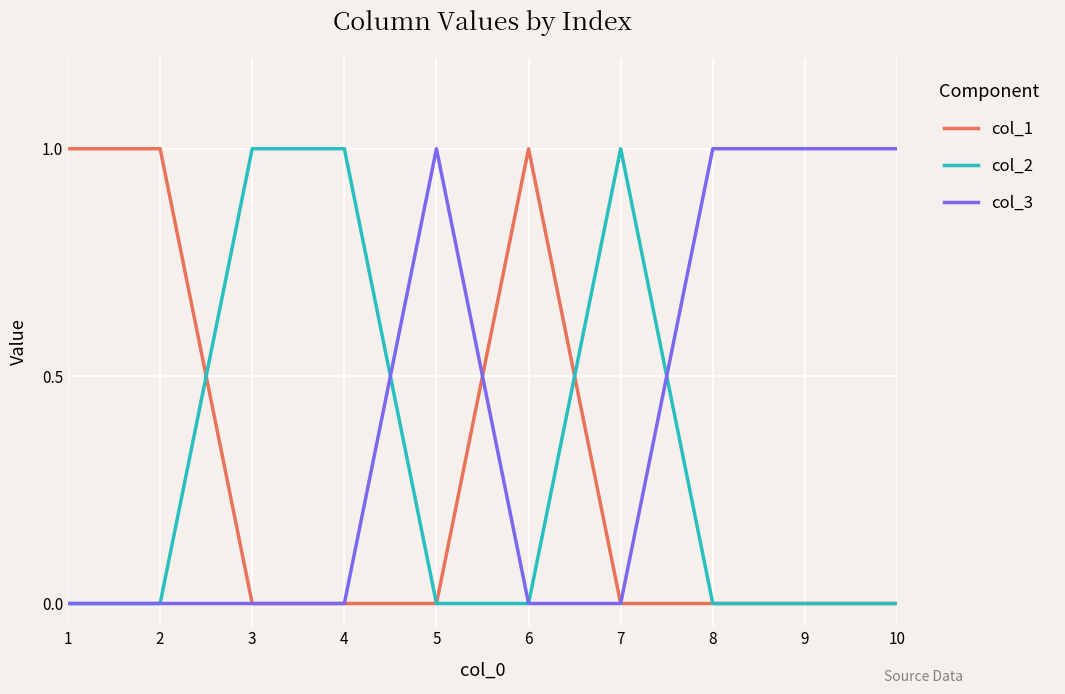

Is it true that col_3 equals 1 at 9?

True